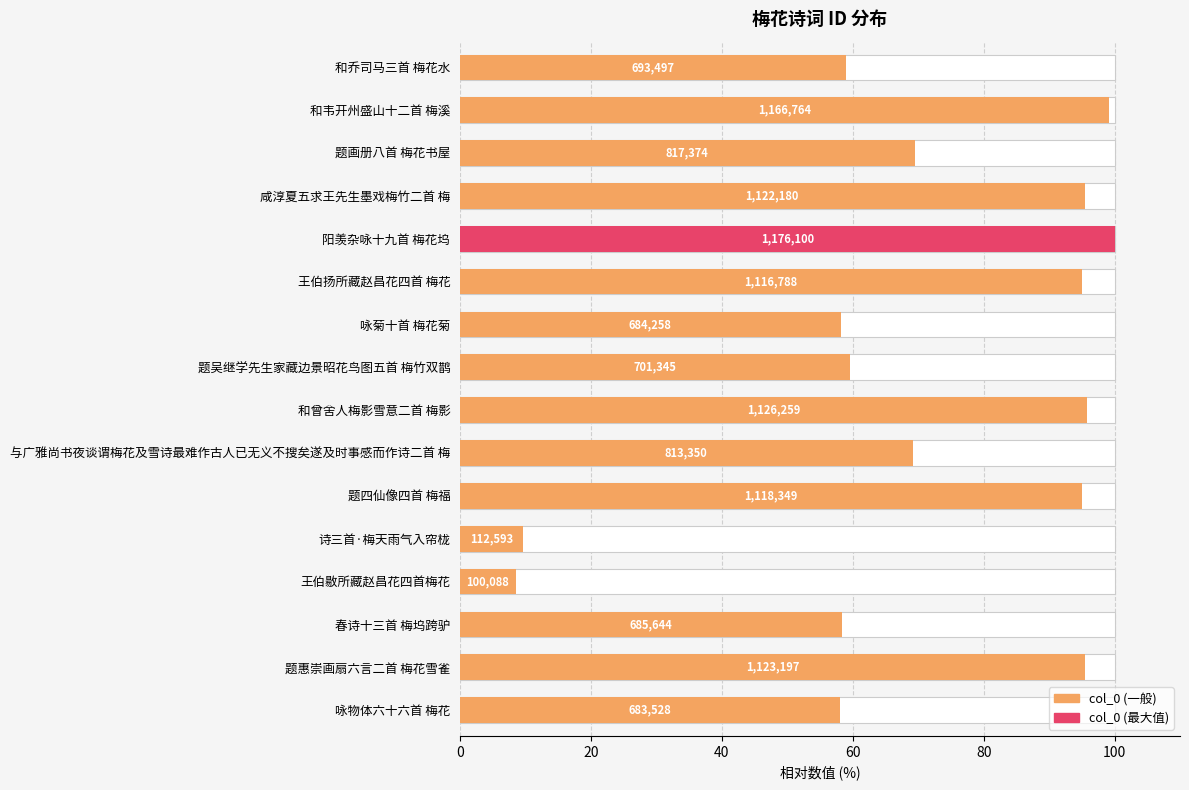

Reading left to right, extract all data points from this chart.

59.0	99.2	69.5	95.4	100.0	95.0	58.2	59.6	95.8	69.2	95.1	9.6	8.5	58.3	95.5	58.1